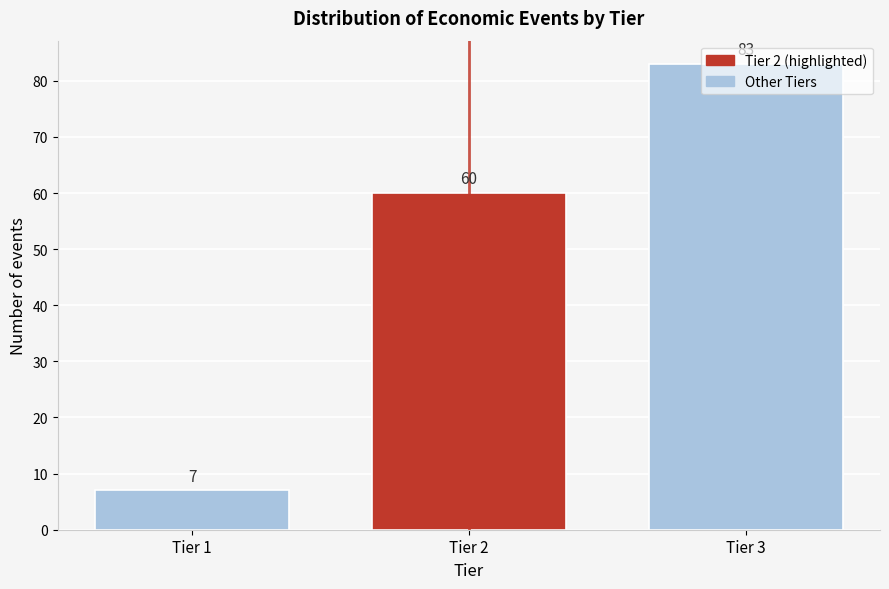

What is the sum of all values?

150